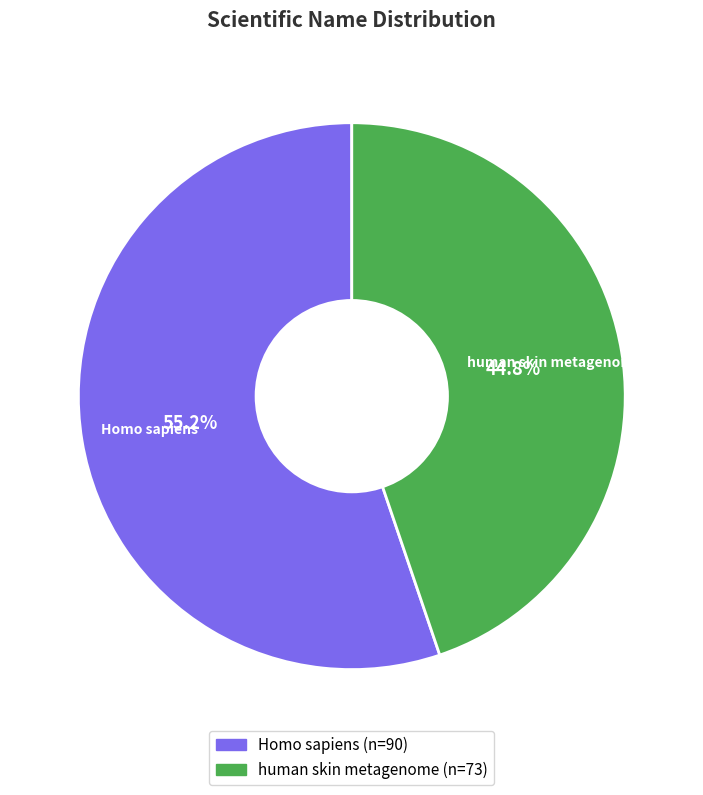

What is the smallest slice in the pie chart?

human skin metagenome